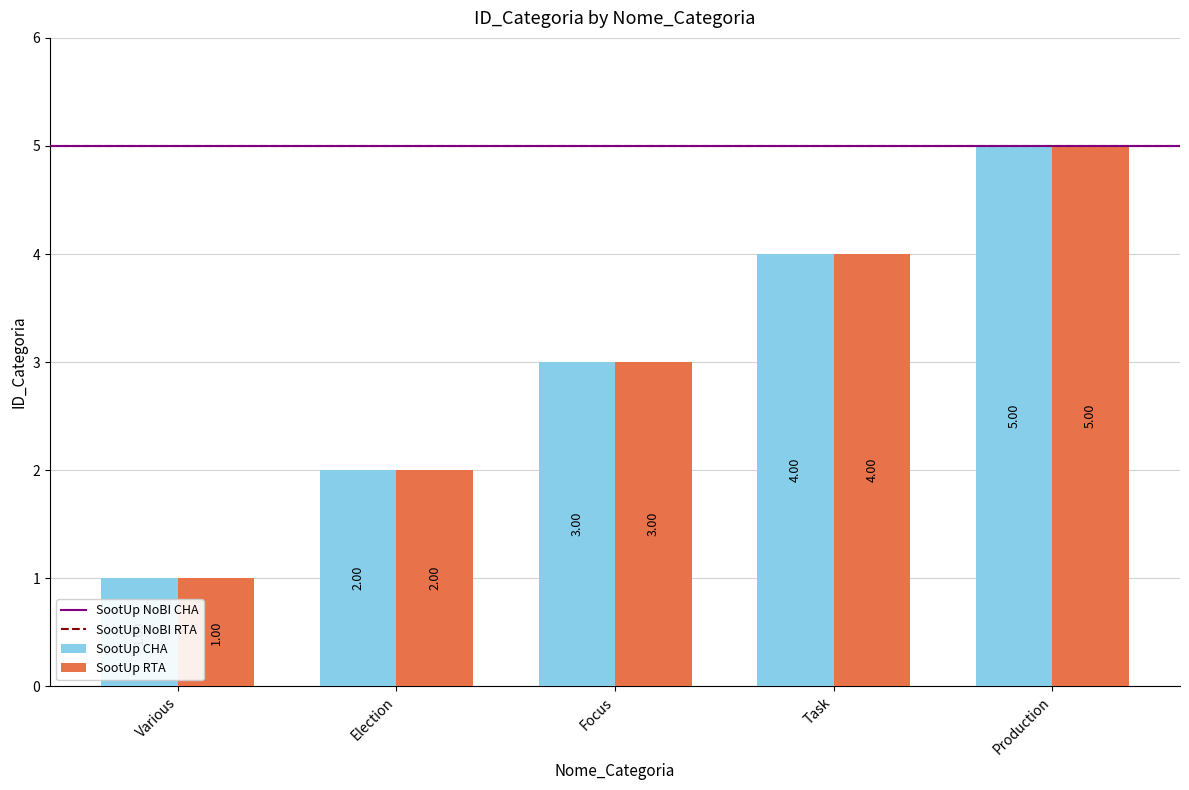

What is the sum of the SootUp CHA values at Various and Election?

3